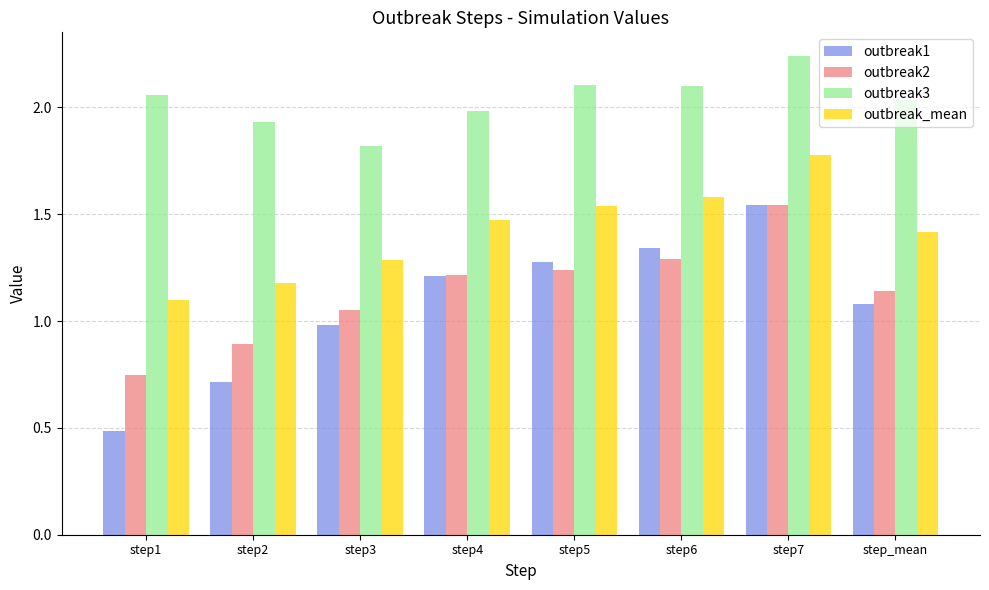

The outbreak3 series shows 0.8 at step1. True or false?

False